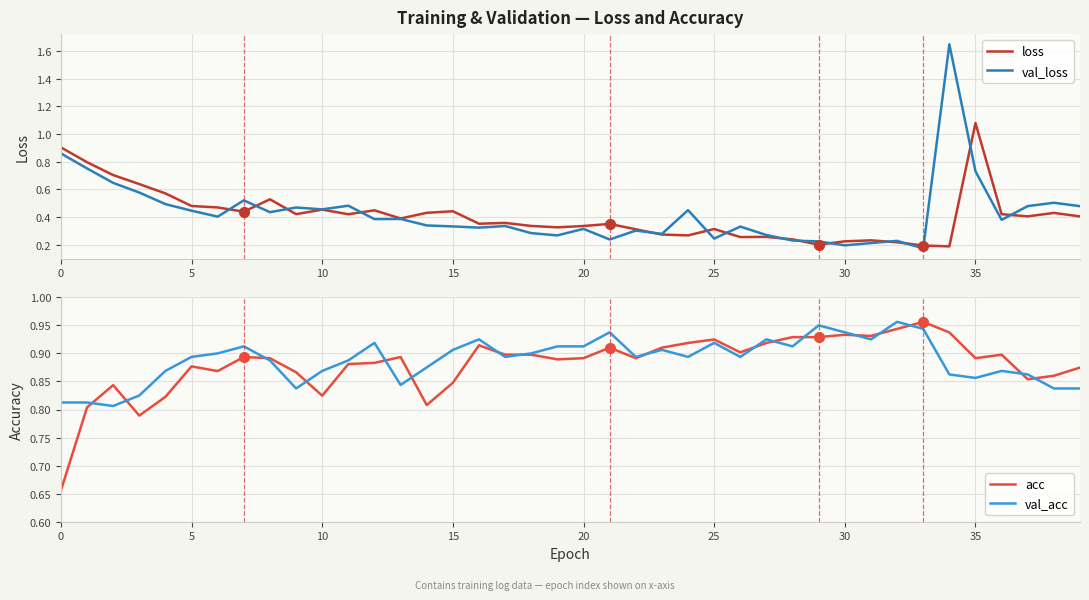

The loss series shows 0.2 at 17. True or false?

False